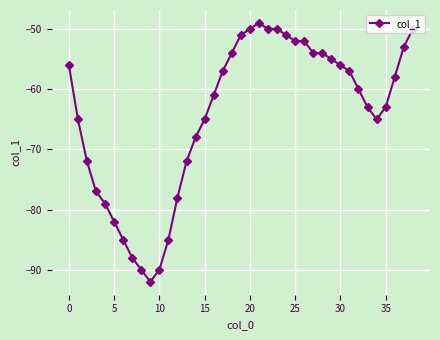

What is the difference between the maximum and minimum values?

43